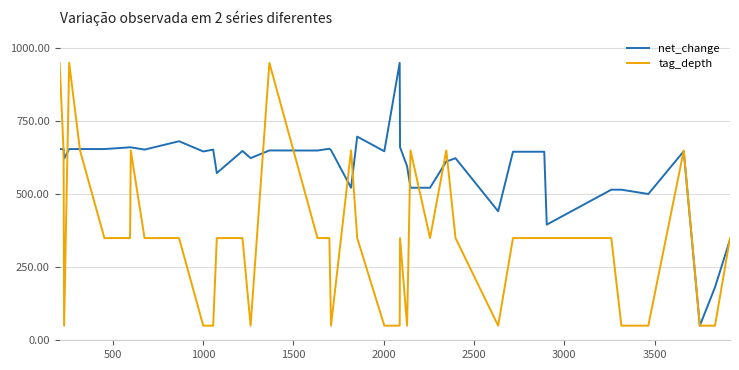

What is the maximum value for tag_depth?

950.0